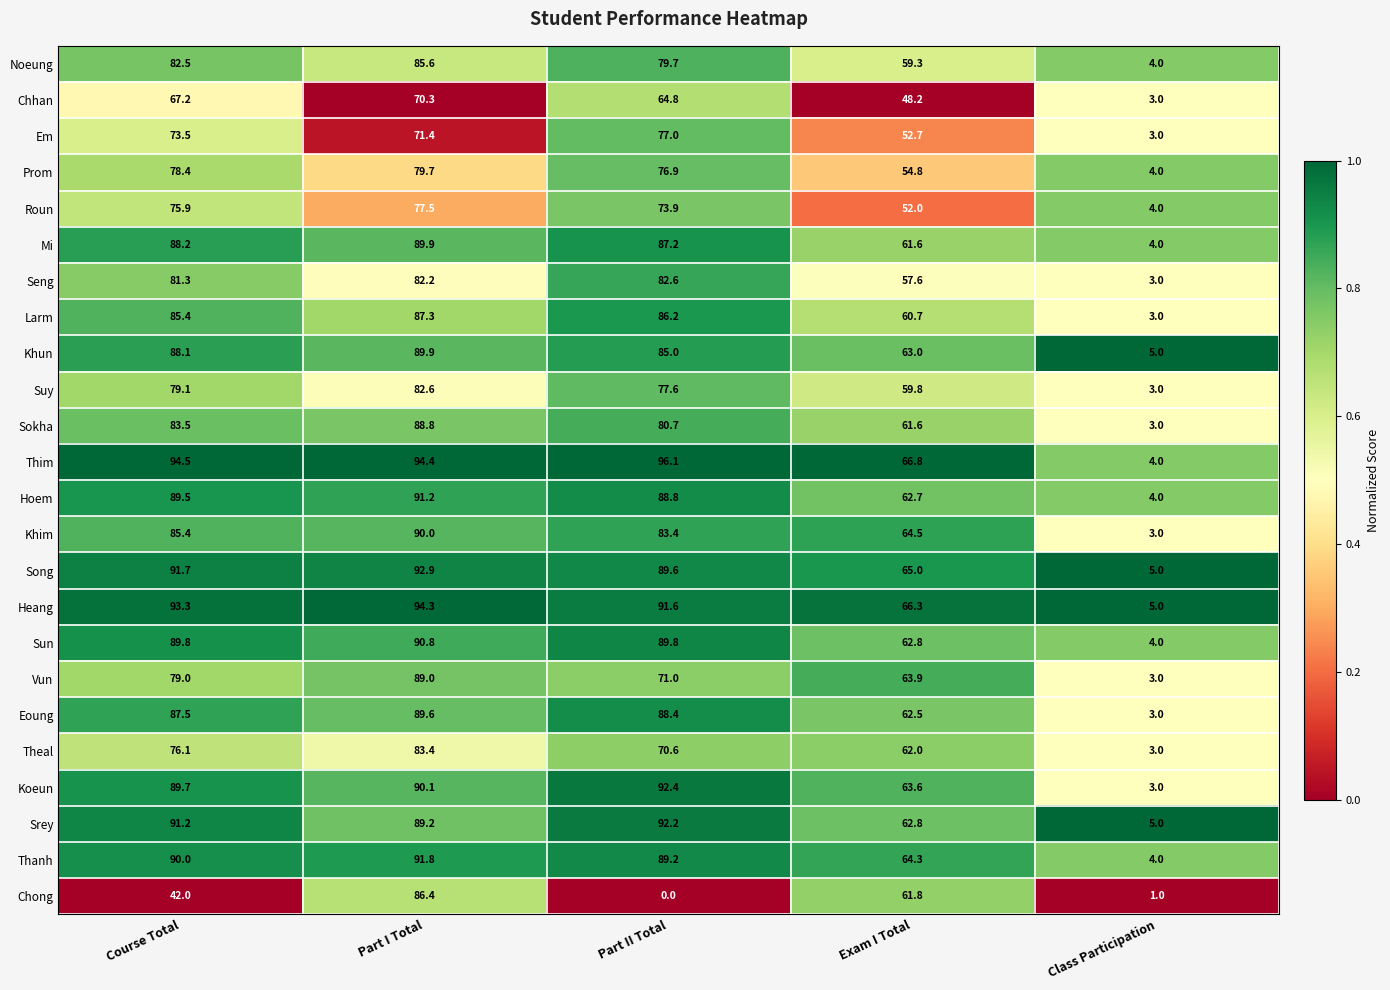

What is the sum of all Em values?

277.6